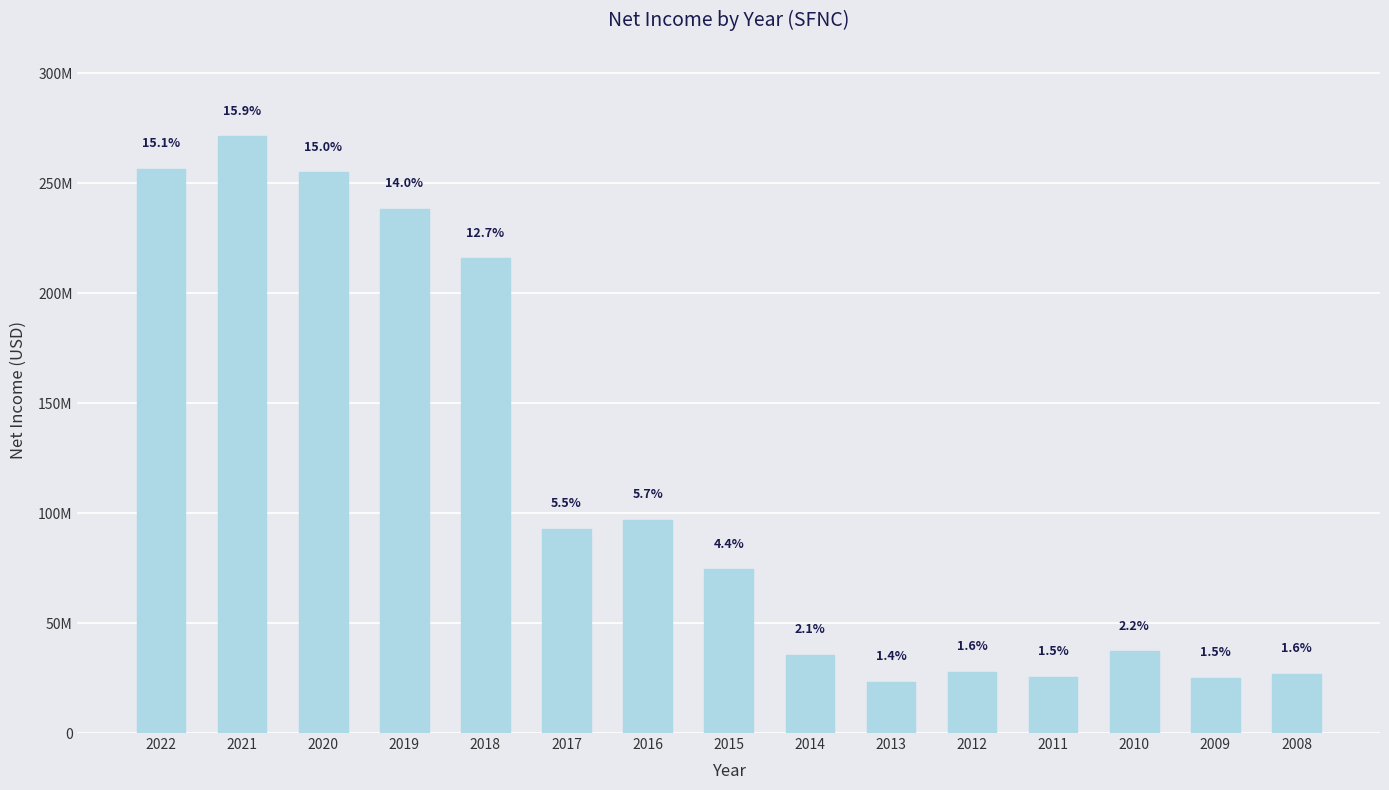

The value at 2013 is 23231000. True or false?

True